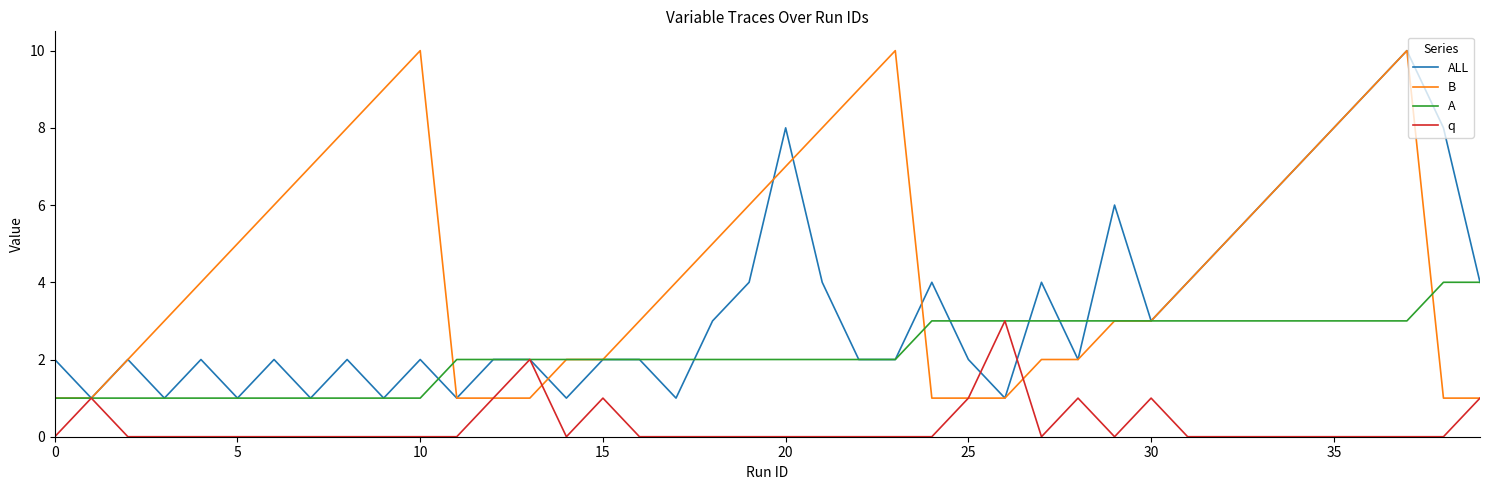

Reading left to right, list all the values displayed in this chart.

ALL: 2	1	2	1	2	1	2	1	2	1	2	1	2	2	1	2	2	1	3	4	8	4	2	2	4	2	1	4	2	6	3	4	5	6	7	8	9	10	8	4
B: 1	1	2	3	4	5	6	7	8	9	10	1	1	1	2	2	3	4	5	6	7	8	9	10	1	1	1	2	2	3	3	4	5	6	7	8	9	10	1	1
A: 1	1	1	1	1	1	1	1	1	1	1	2	2	2	2	2	2	2	2	2	2	2	2	2	3	3	3	3	3	3	3	3	3	3	3	3	3	3	4	4
q: 0	1	0	0	0	0	0	0	0	0	0	0	1	2	0	1	0	0	0	0	0	0	0	0	0	1	3	0	1	0	1	0	0	0	0	0	0	0	0	1